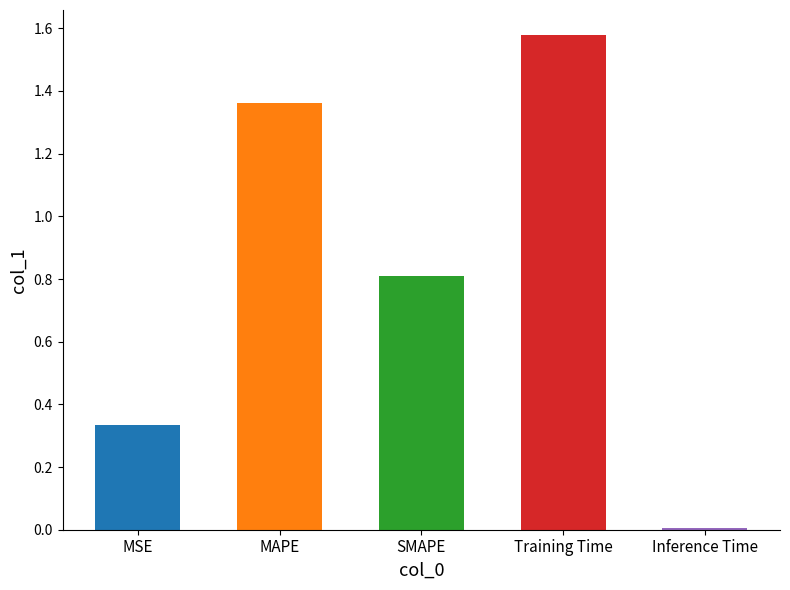

List the labels in order of value, smallest first.

Inference Time, MSE, SMAPE, MAPE, Training Time